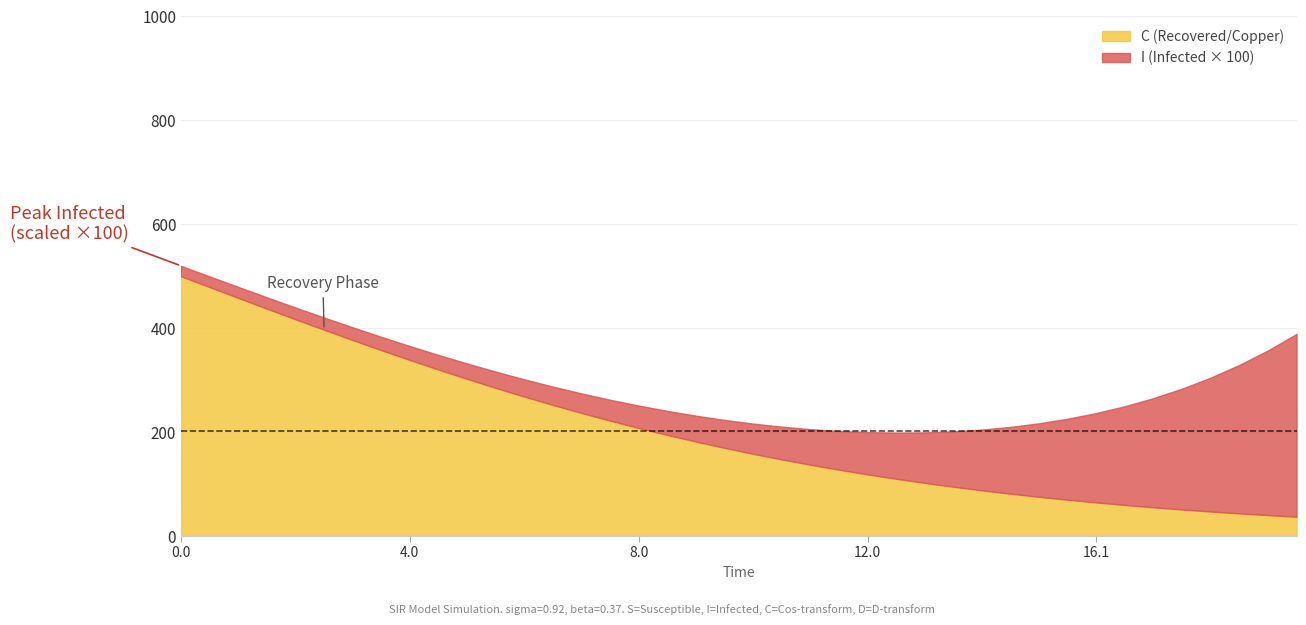

What is the maximum value for C (Recovered/Copper)?

500.0